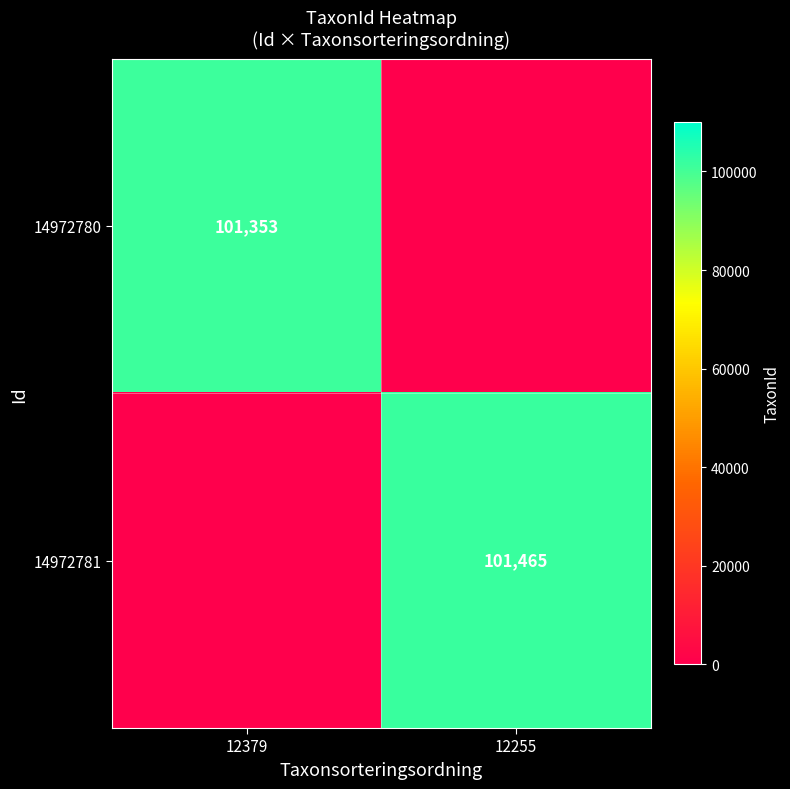

True or false: 14972781 has a value of 101465 at 12255.

True